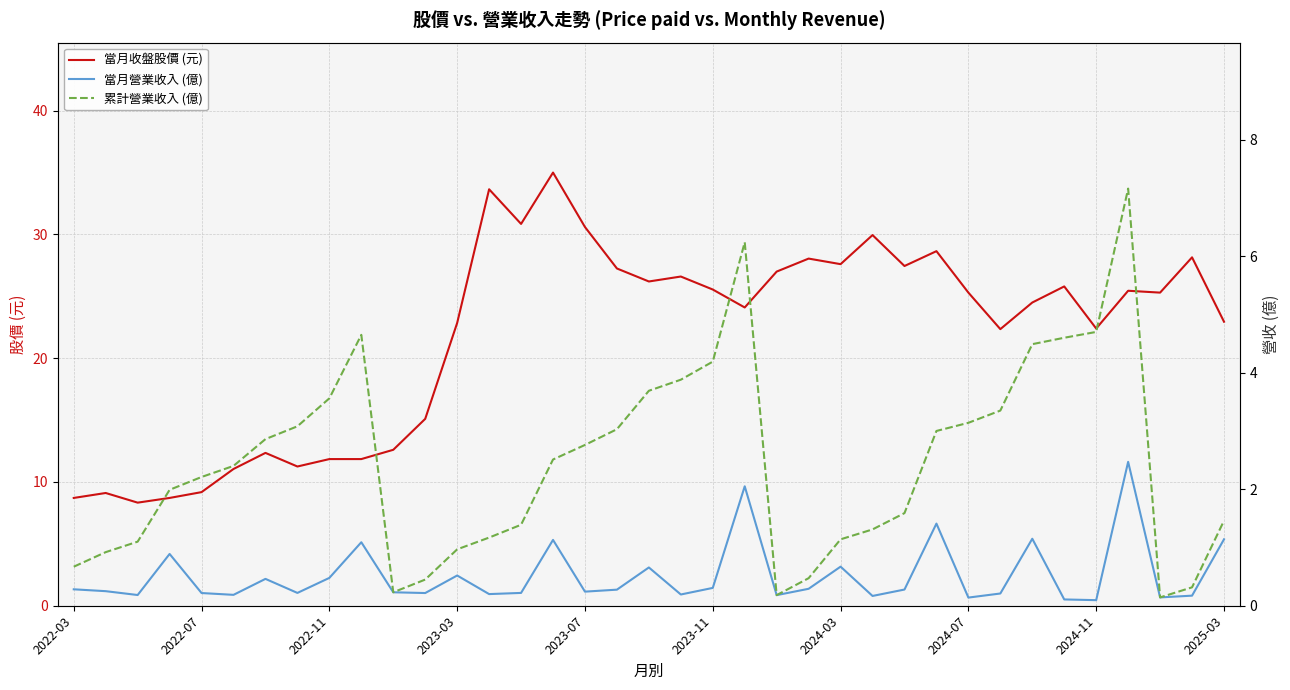

Reading left to right, extract all data points from this chart.

當月收盤股價 (元): 8.7	9.1	8.3	8.7	9.2	11.1	12.3	11.2	11.8	11.8	12.6	15.1	22.9	33.6	30.9	35.0	30.6	27.2	26.2	26.6	25.6	24.1	27.0	28.1	27.6	29.9	27.4	28.6	25.3	22.4	24.5	25.8	22.4	25.4	25.3	28.1	22.9
當月營業收入 (億): 0.3	0.2	0.2	0.9	0.2	0.2	0.5	0.2	0.5	1.1	0.2	0.2	0.5	0.2	0.2	1.1	0.2	0.3	0.7	0.2	0.3	2.0	0.2	0.3	0.7	0.2	0.3	1.4	0.1	0.2	1.1	0.1	0.1	2.5	0.1	0.2	1.1
累計營業收入 (億): 0.7	0.9	1.1	2.0	2.2	2.4	2.9	3.1	3.6	4.7	0.2	0.4	1.0	1.2	1.4	2.5	2.8	3.0	3.7	3.9	4.2	6.2	0.2	0.5	1.1	1.3	1.6	3.0	3.1	3.4	4.5	4.6	4.7	7.2	0.1	0.3	1.5